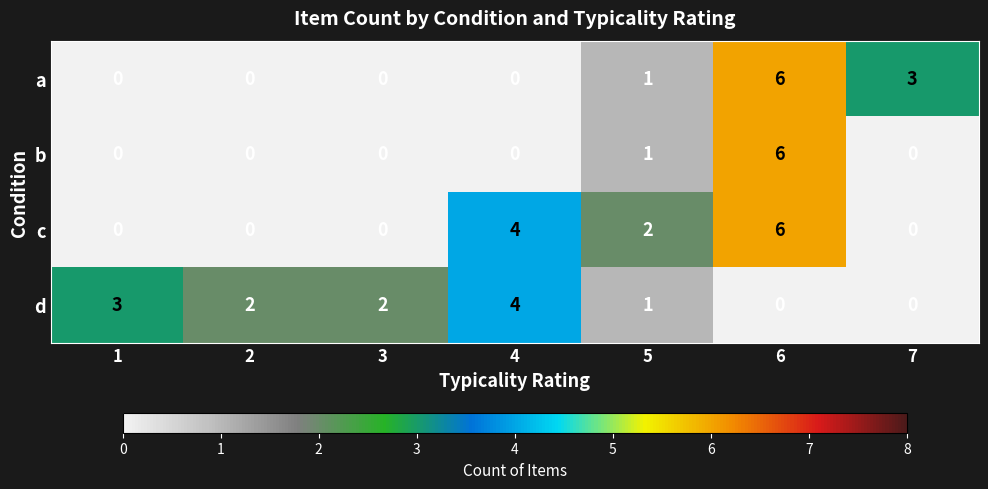

What is the total value across all series at 4?

8